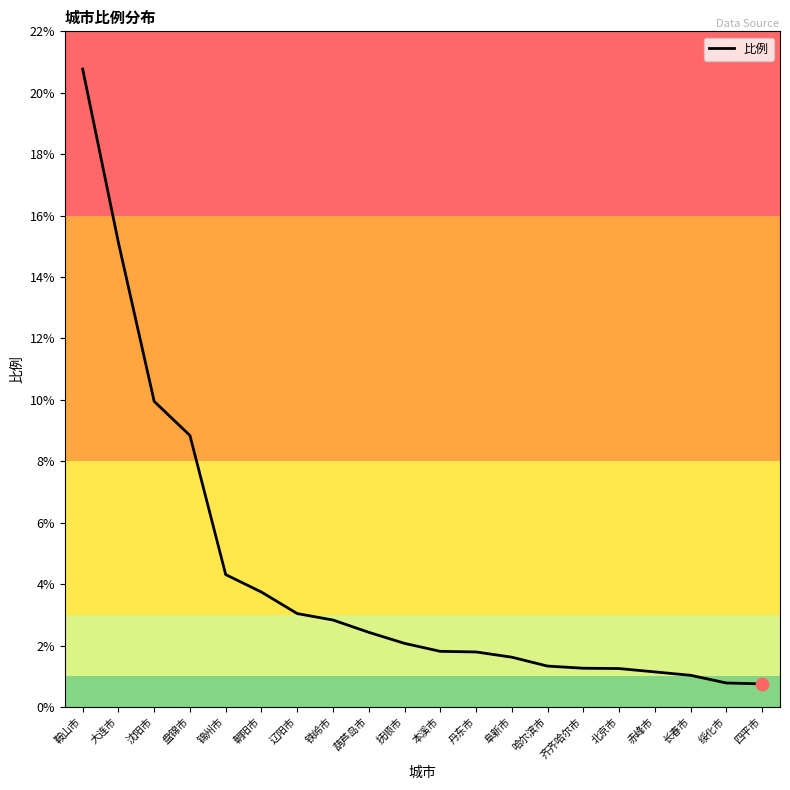

Approximately how many times larger is the value at 北京市 compared to 沈阳市?

0.1